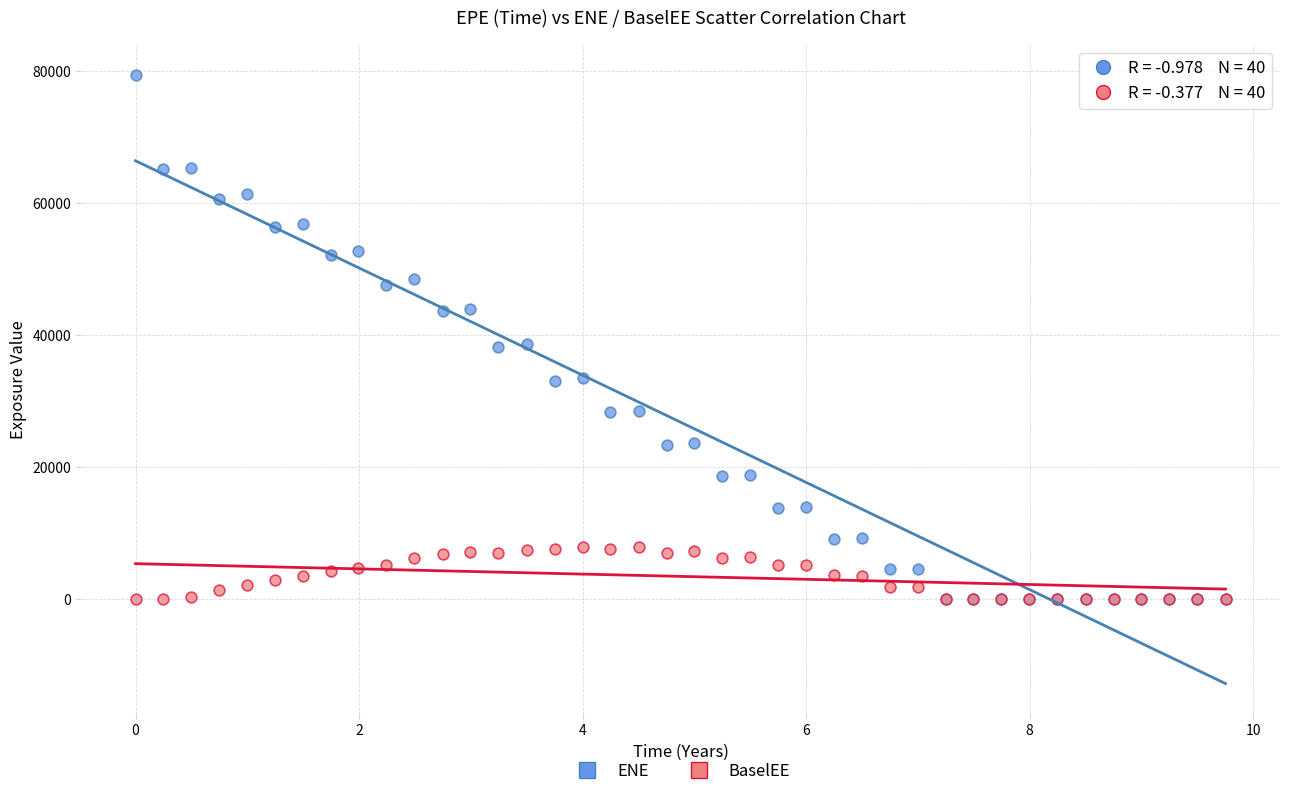

What are all the series names shown in the legend?

ENE, BaselEE